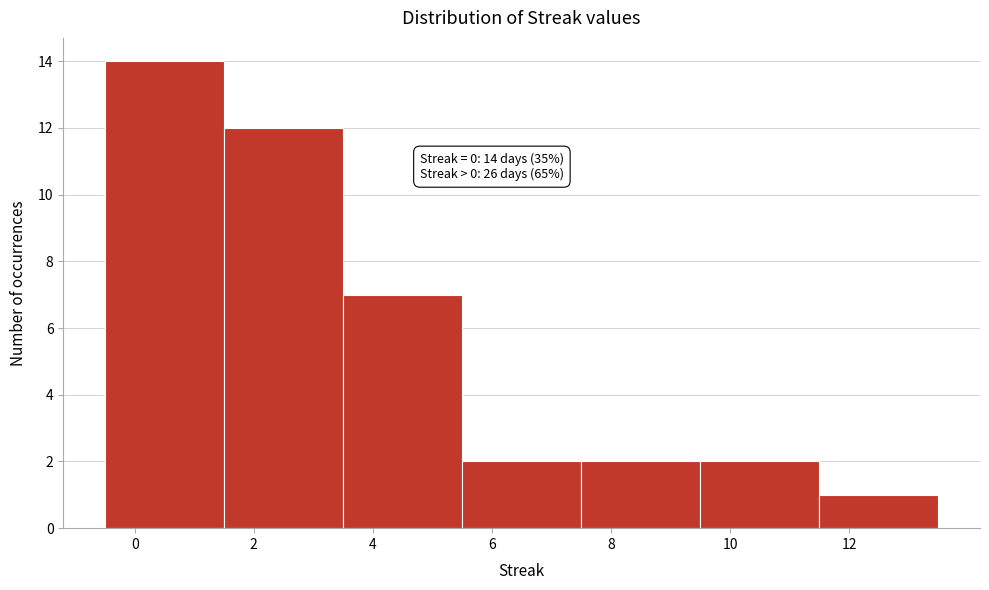

Over which range of the x-axis is the bar tallest?

-0.5 to 1.5